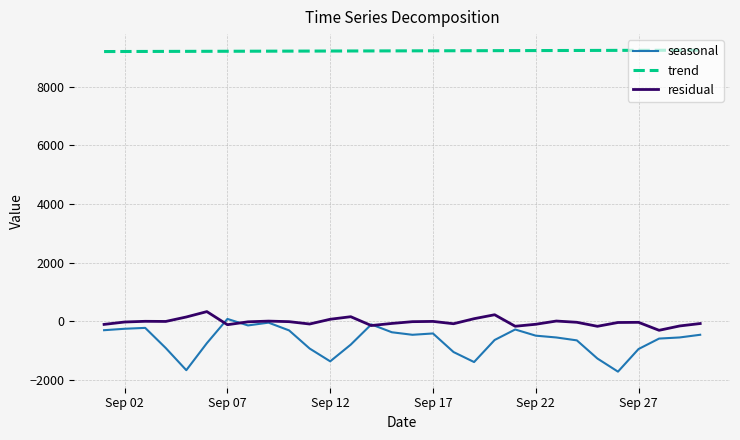

Which series has the largest total across all categories?

trend